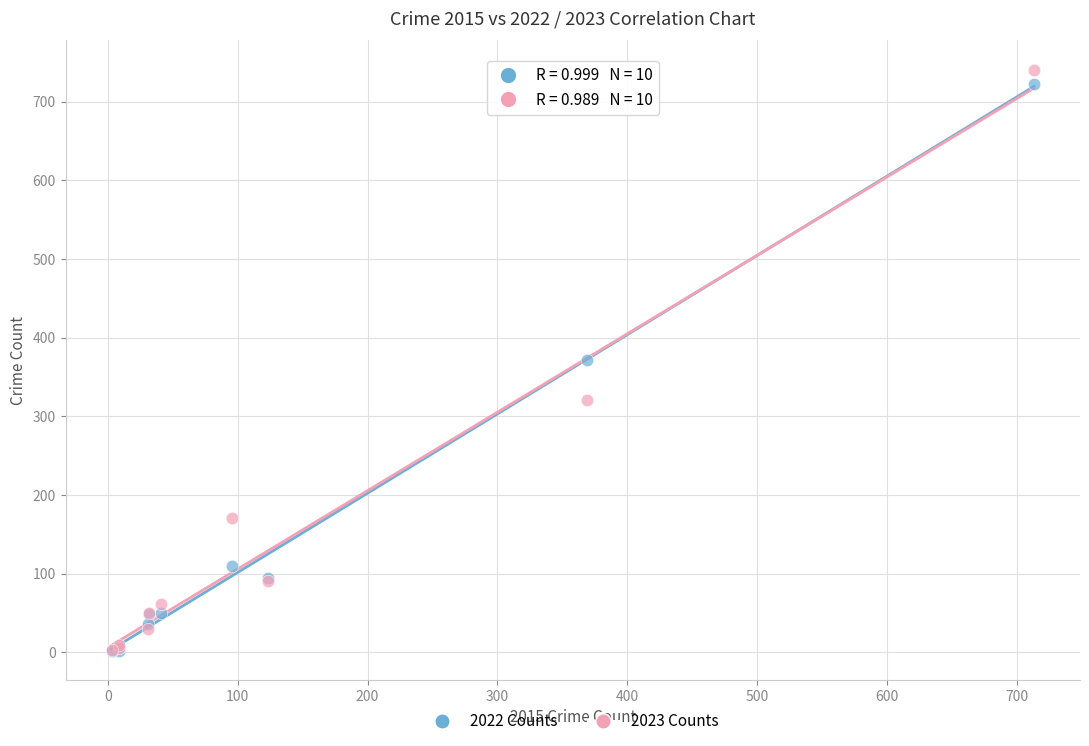

What are all the series names shown in the legend?

2022 Counts, 2023 Counts